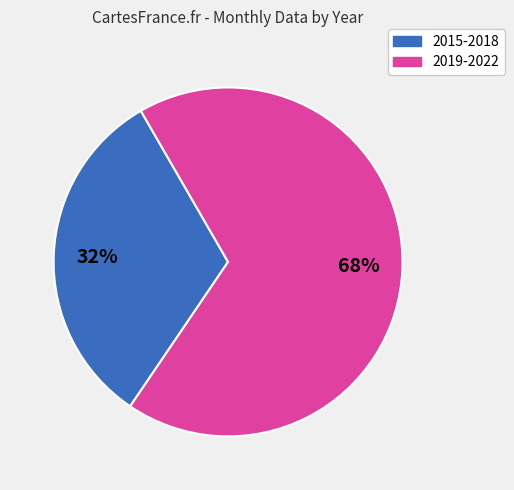

What is the smallest slice in the pie chart?

2015-2018